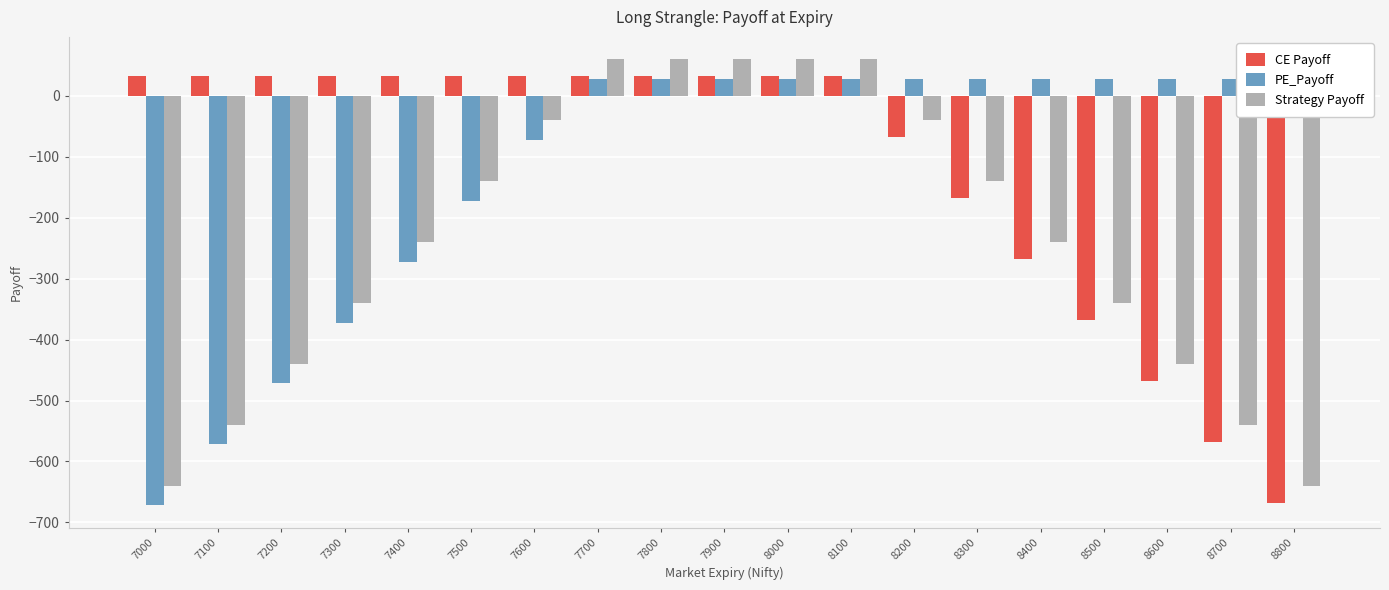

What value does the PE_Payoff series have at 8400?

28